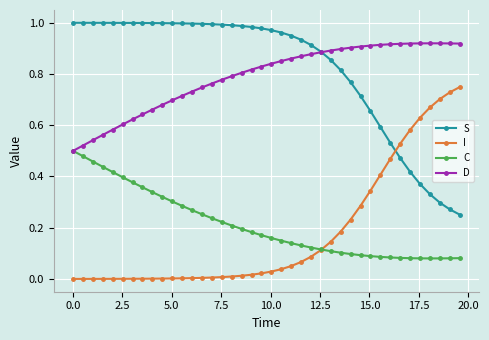

True or false: D and I cross at least once.

False